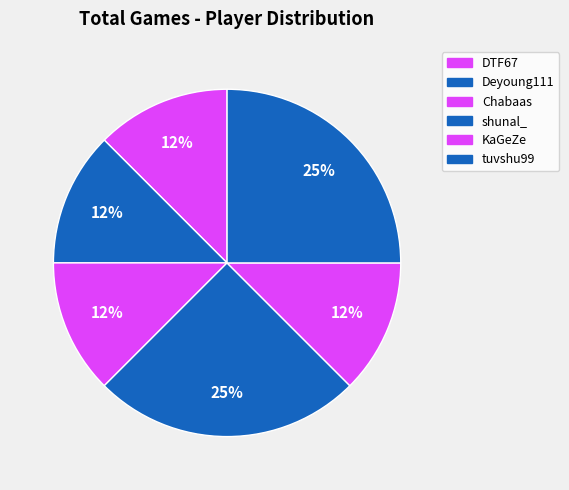

Count the number of slices in the pie.

6